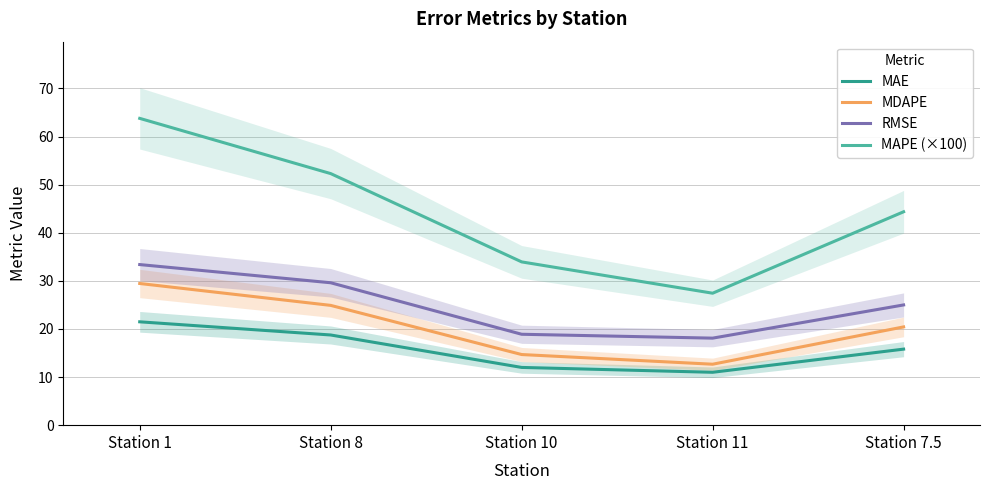

True or false: MAPE (×100) and RMSE intersect in this chart.

False